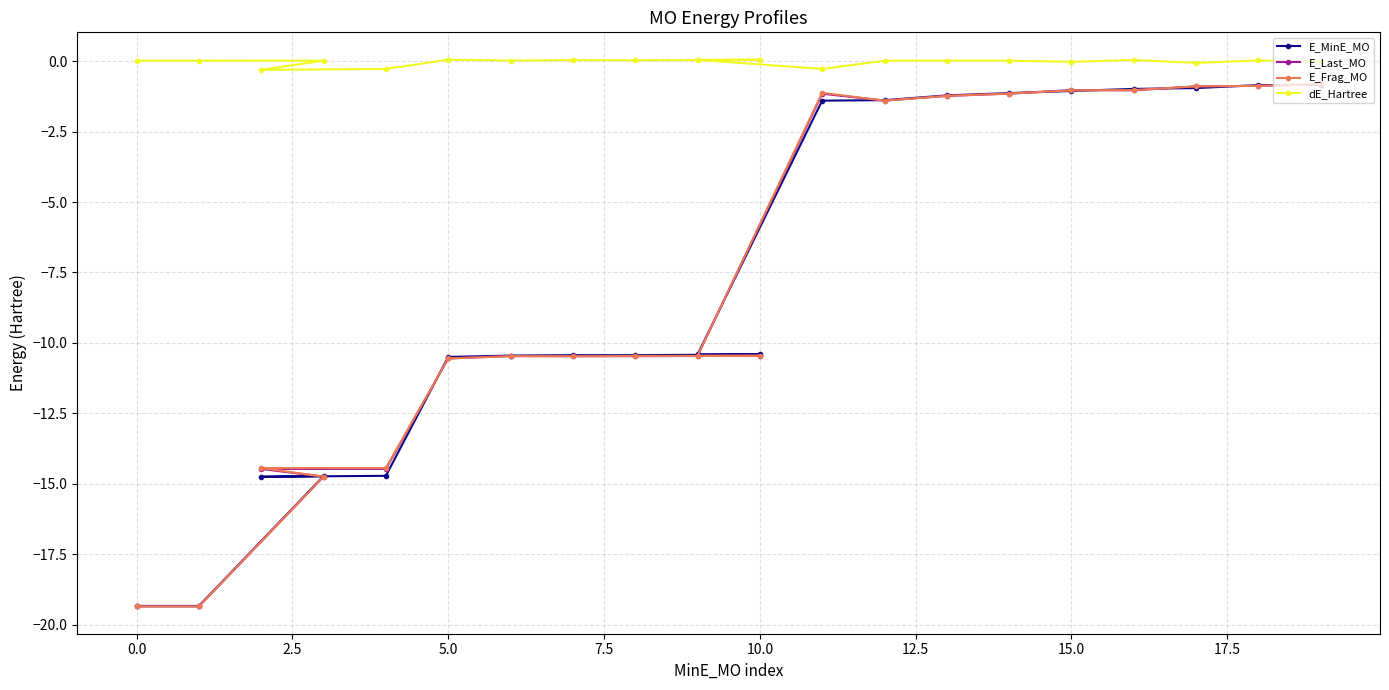

Rank the series at 19 from highest to lowest value.

dE_Hartree, E_Last_MO, E_Frag_MO, E_MinE_MO